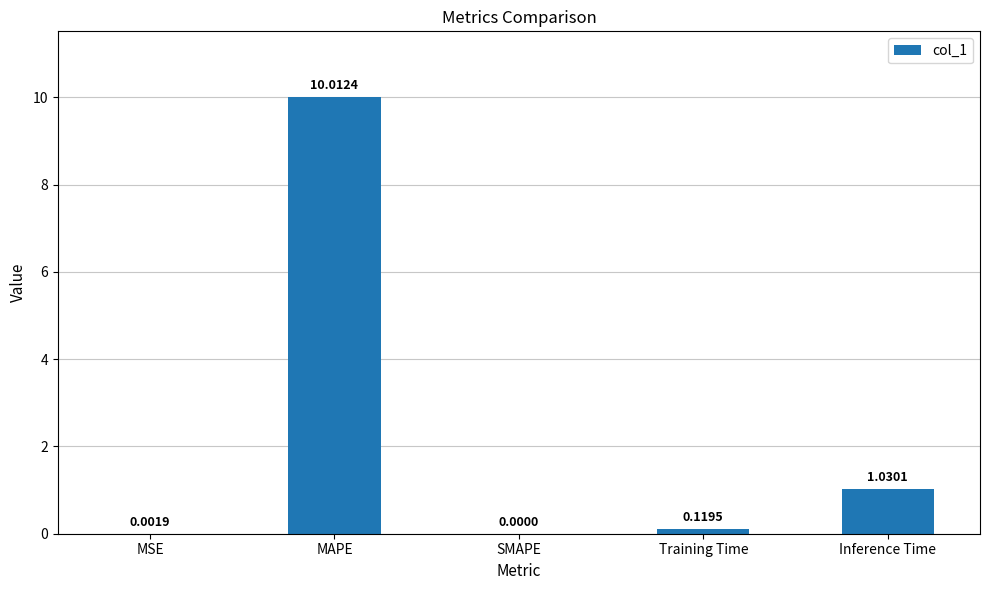

What is the change in value from MSE to MAPE?

+10.0